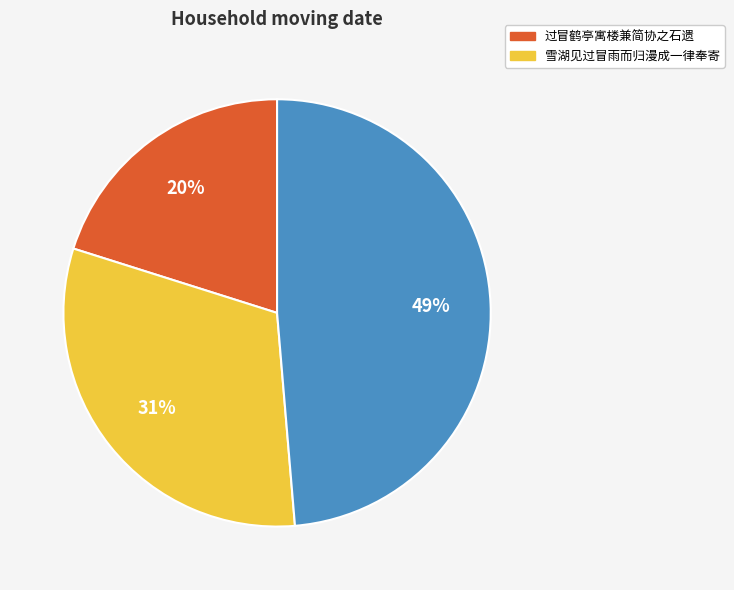

Is there any slice that represents more than half of the pie?

No